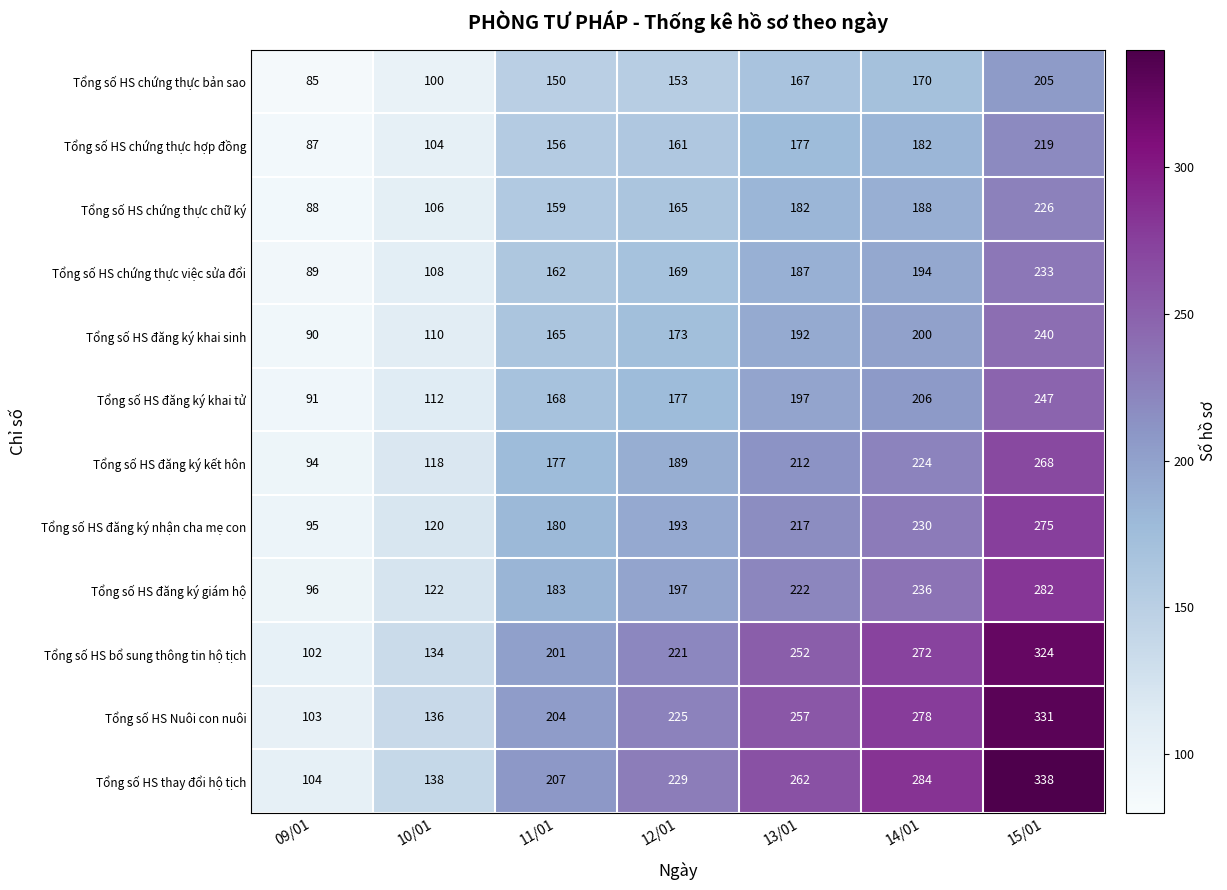

What is the difference between the highest and lowest values at 13/01?

95